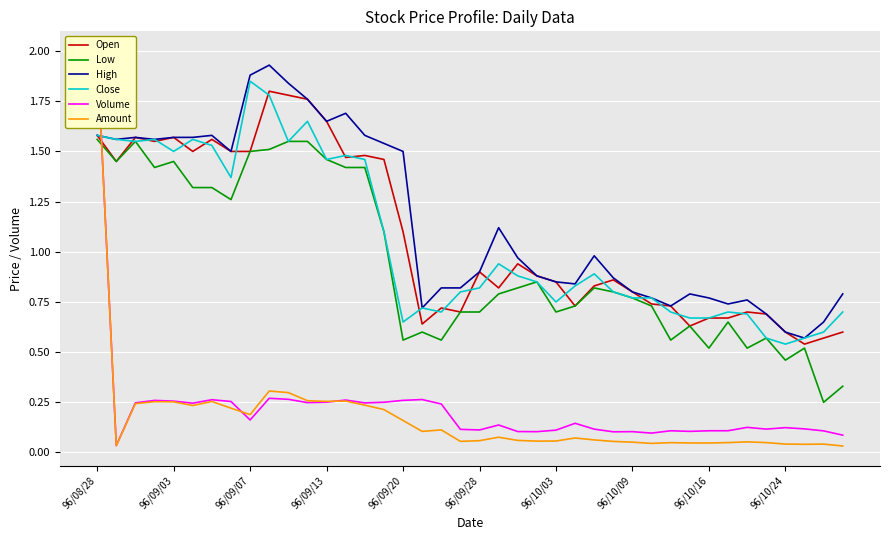

The Volume series shows 0.3 at 15. True or false?

True